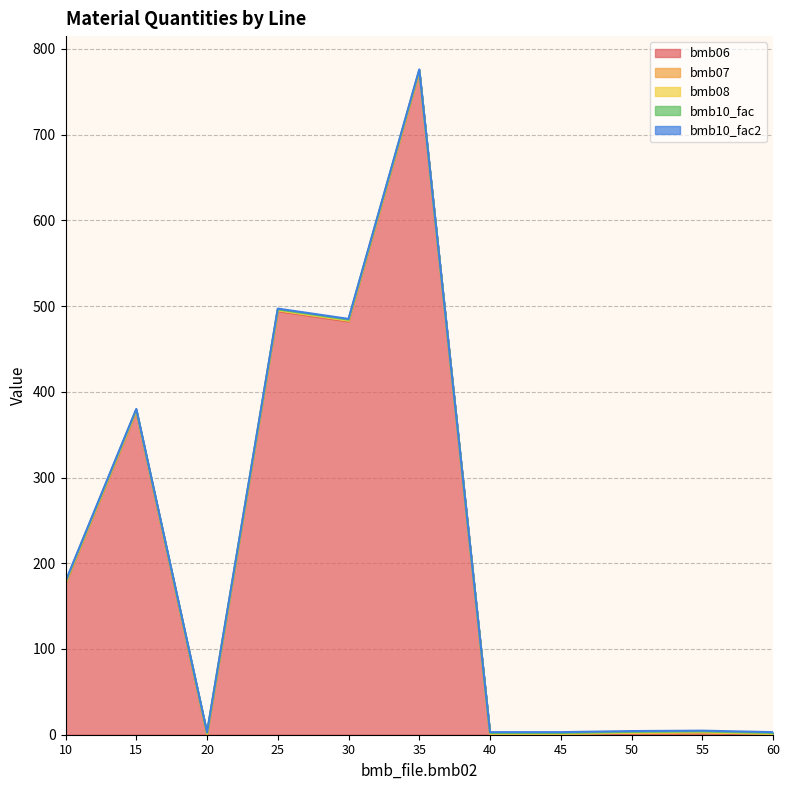

Which category has the lowest value across all series?

20